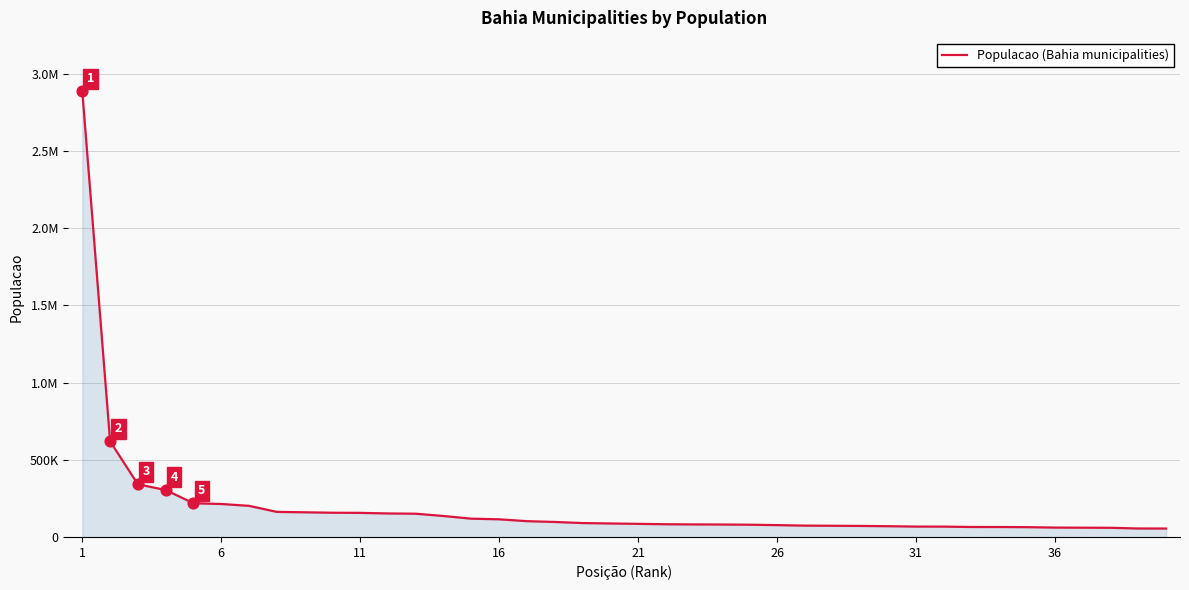

Does the chart have visible grid lines?

Yes